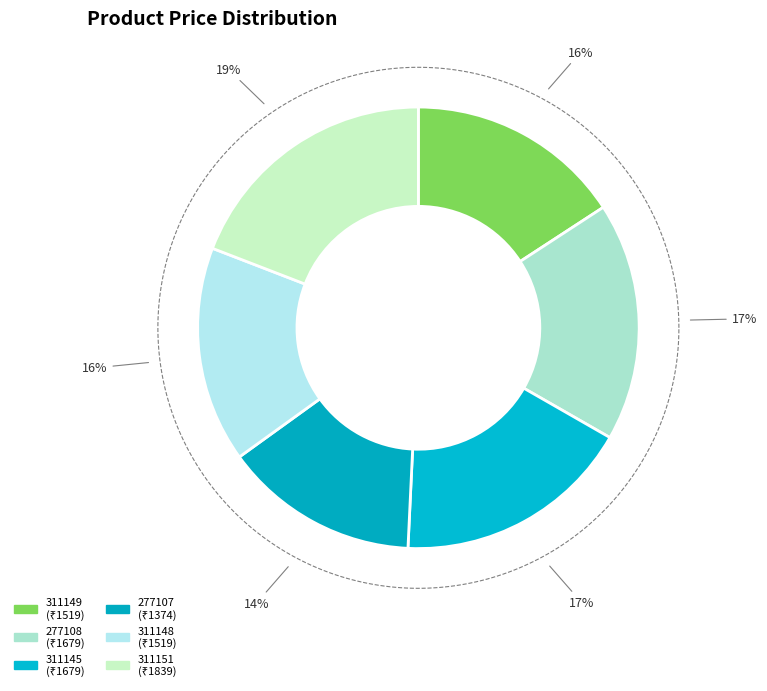

What is the change in value from 311149 to 311145?

+160